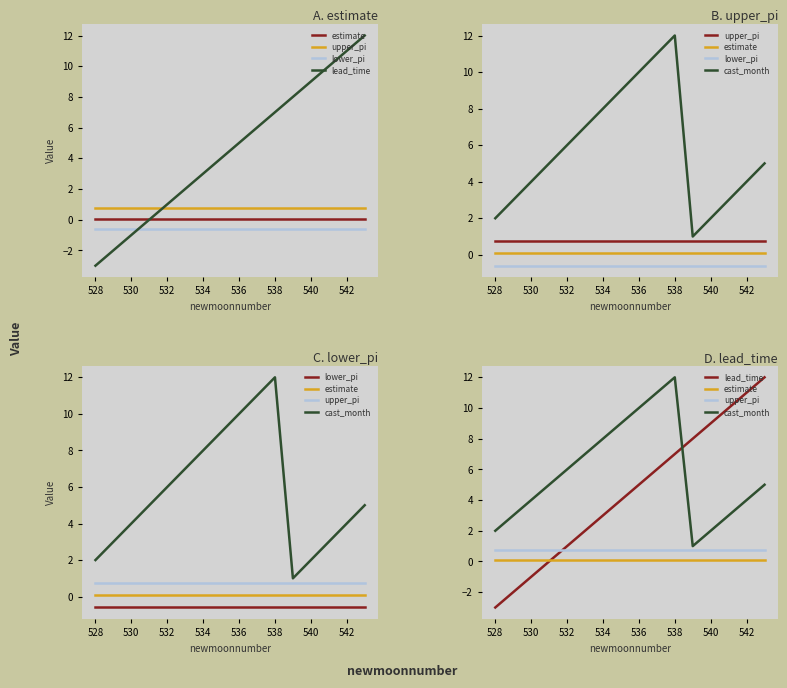

True or false: cast_month and lower_pi intersect in this chart.

False